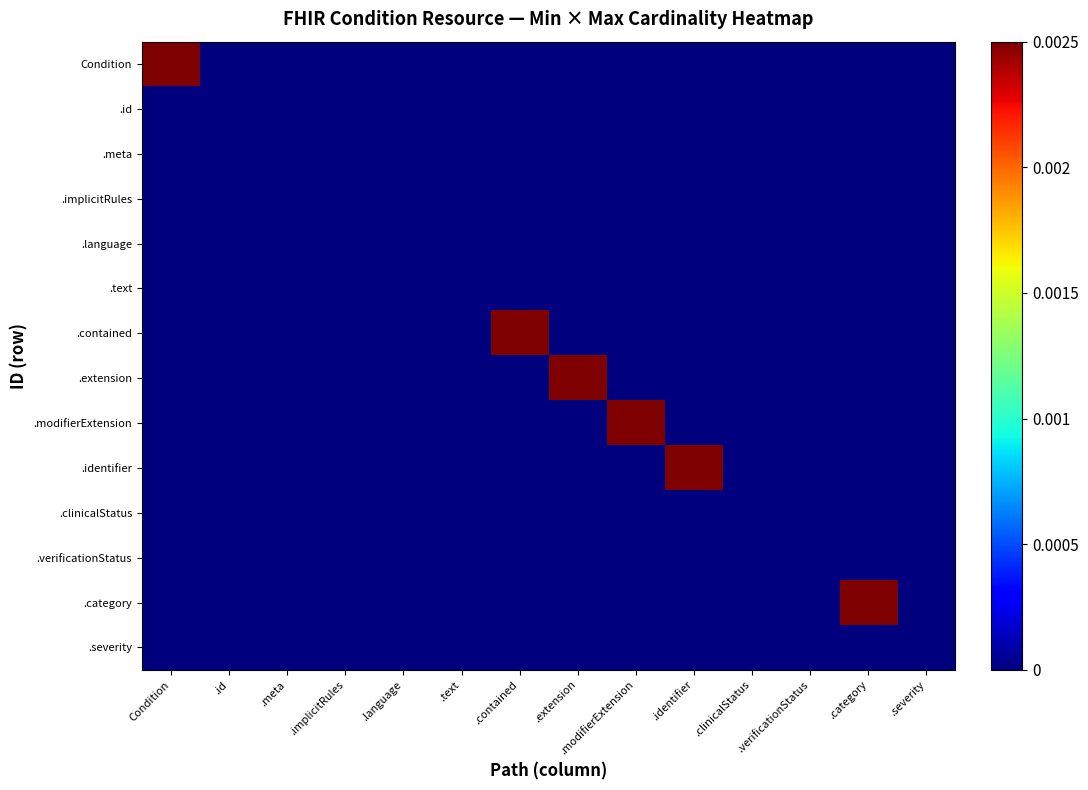

At which category is the sum across all series the highest?

Condition